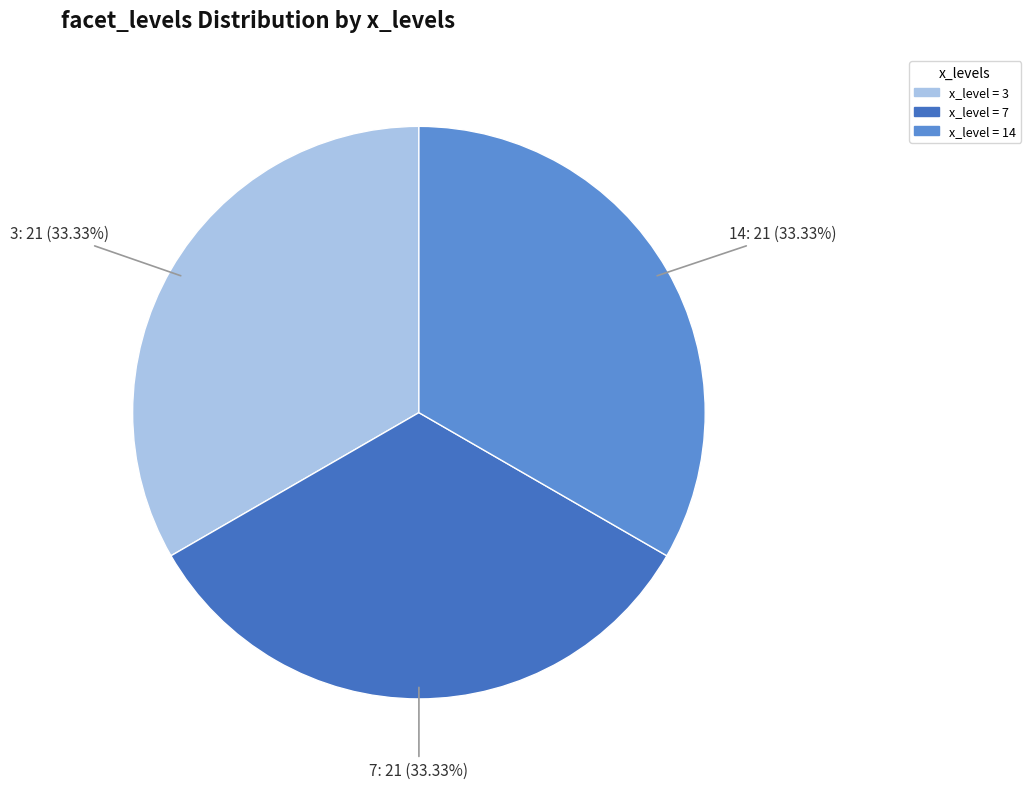

Is there a majority slice in this chart?

No